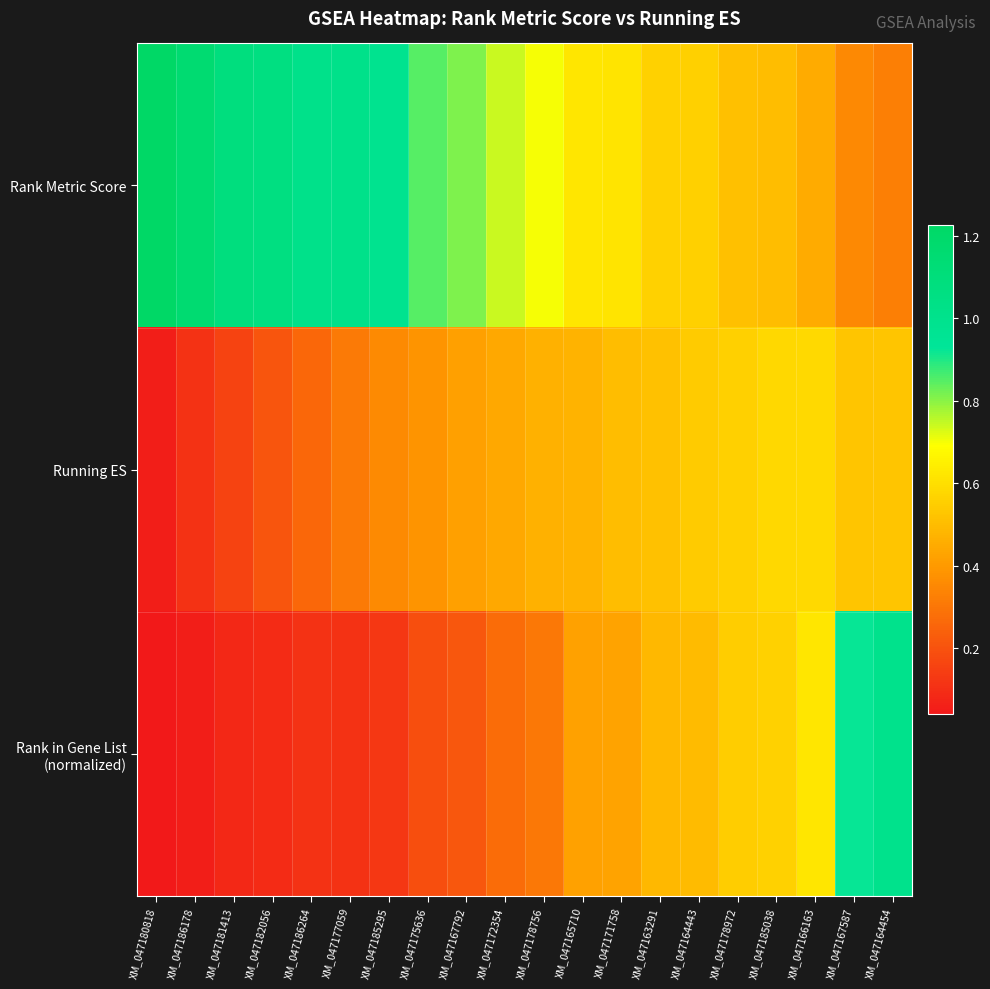

List the series in order of their peak value, highest first.

Rank Metric Score, Rank in Gene List (normalized), Running ES